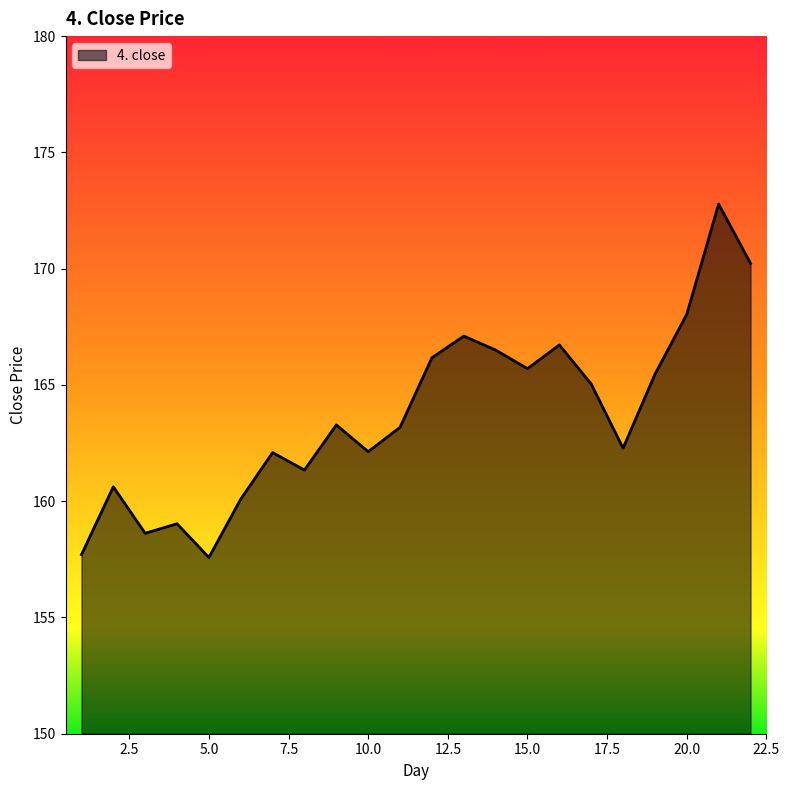

Does the chart have visible grid lines?

No